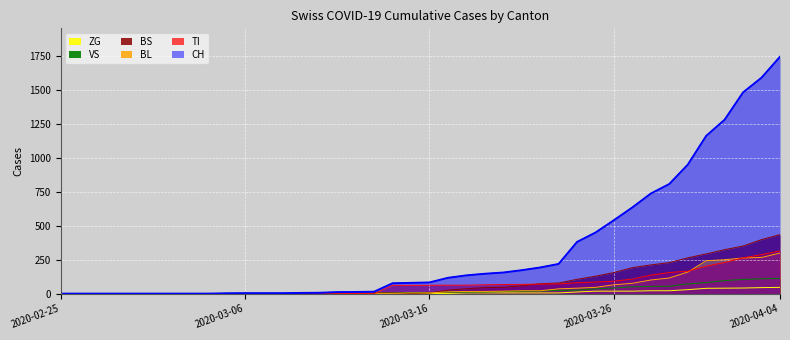

What is the average value of the BL series?

52